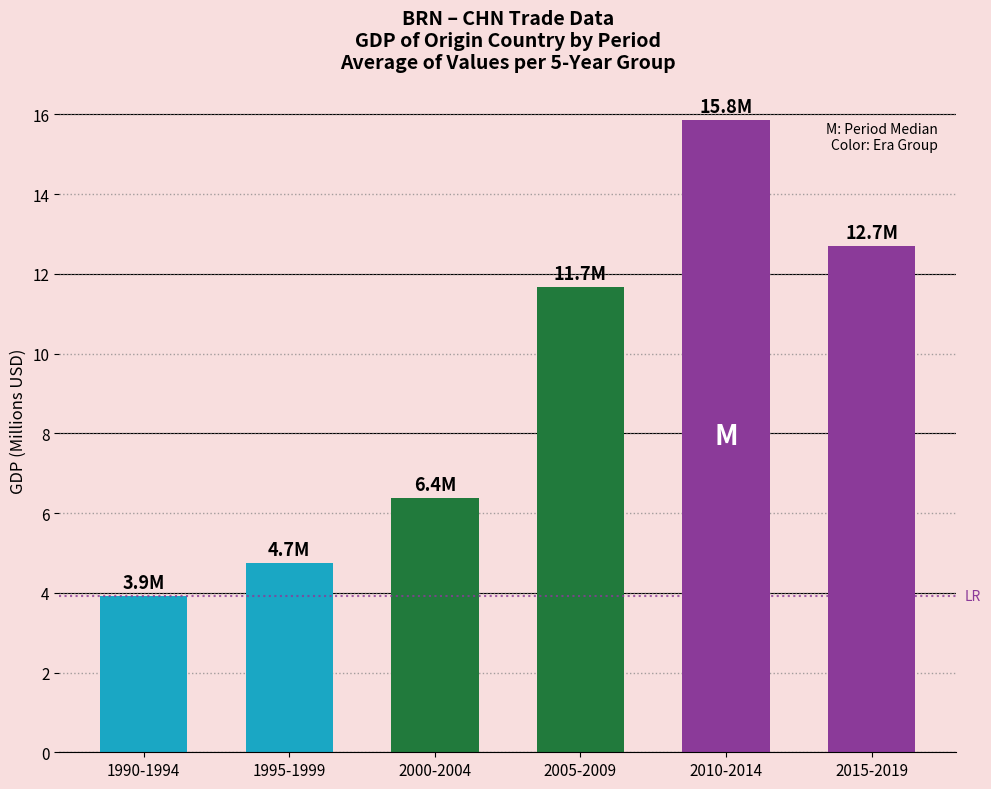

Which has a higher value, 2000-2004 or 2010-2014?

2010-2014